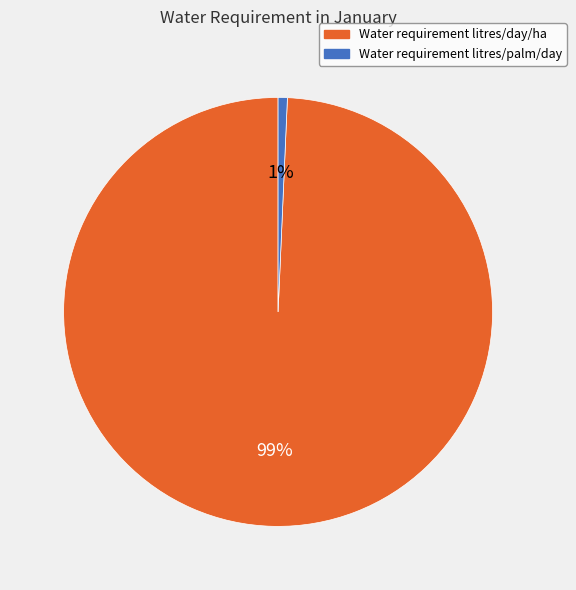

To the nearest percent, what is the average slice percentage?

50%